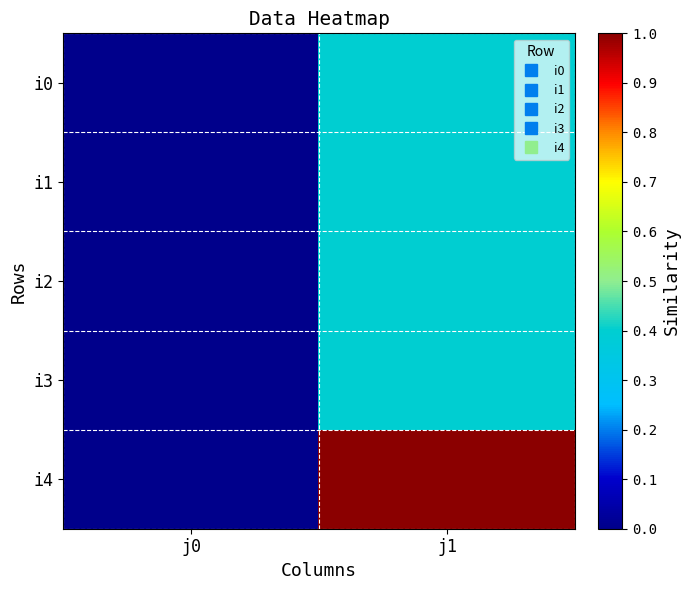

Reading left to right, what are all the values shown in this chart?

i0: j0=0.0	j1=0.4
i1: j0=0.0	j1=0.4
i2: j0=0.0	j1=0.4
i3: j0=0.0	j1=0.4
i4: j0=0.0	j1=1.0